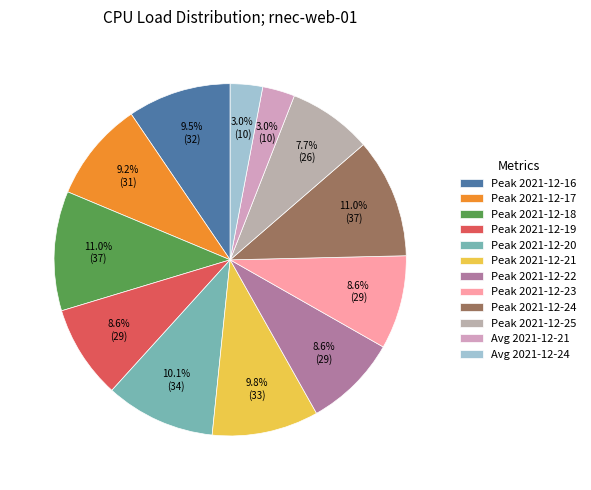

What percentage is the Peak 2021-12-17 slice, to the nearest percent?

9%